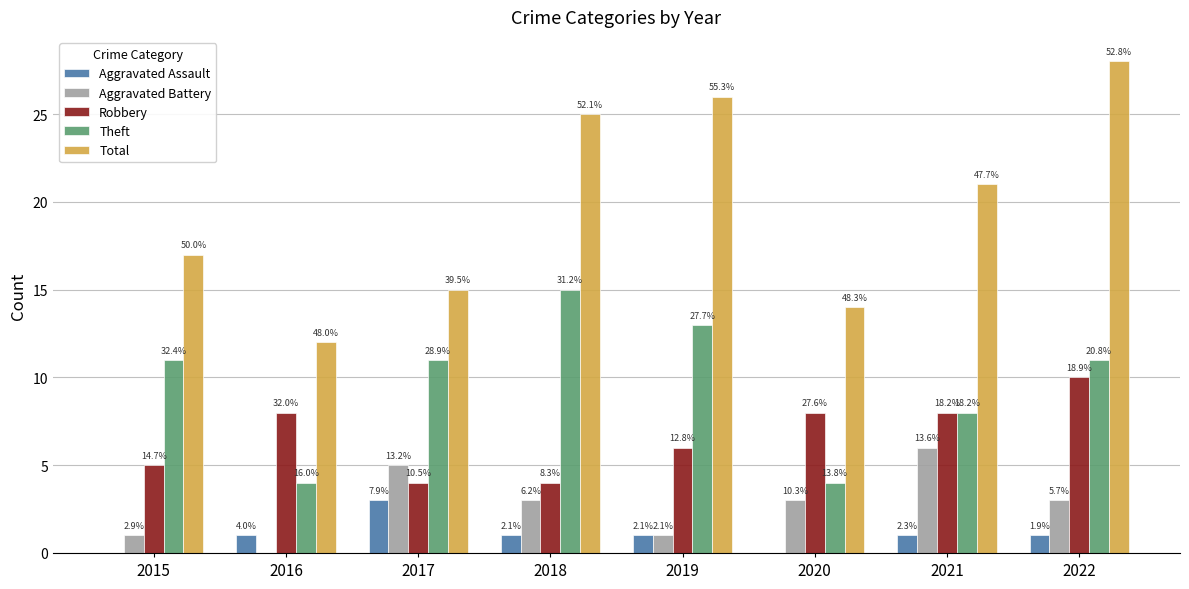

At which label is Total closest to 20?

2021